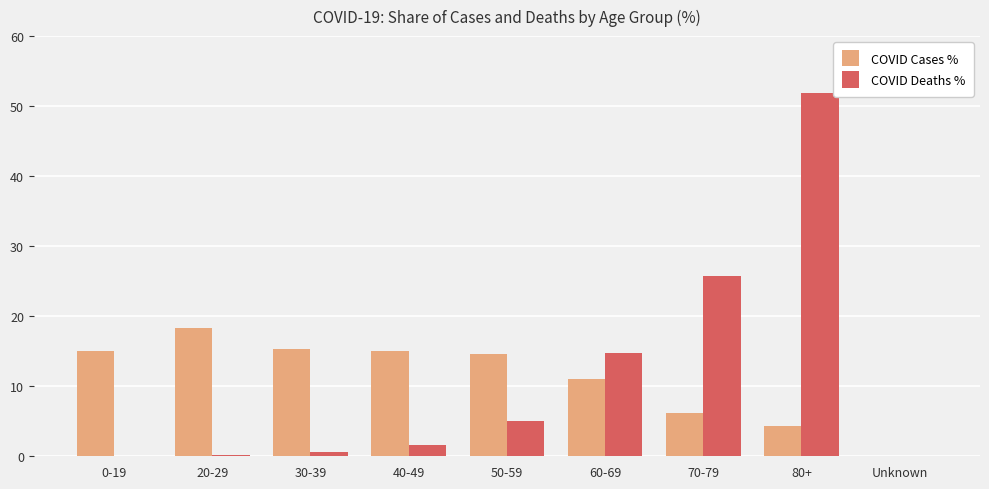

What is the average value of the COVID Cases % series?

11.1